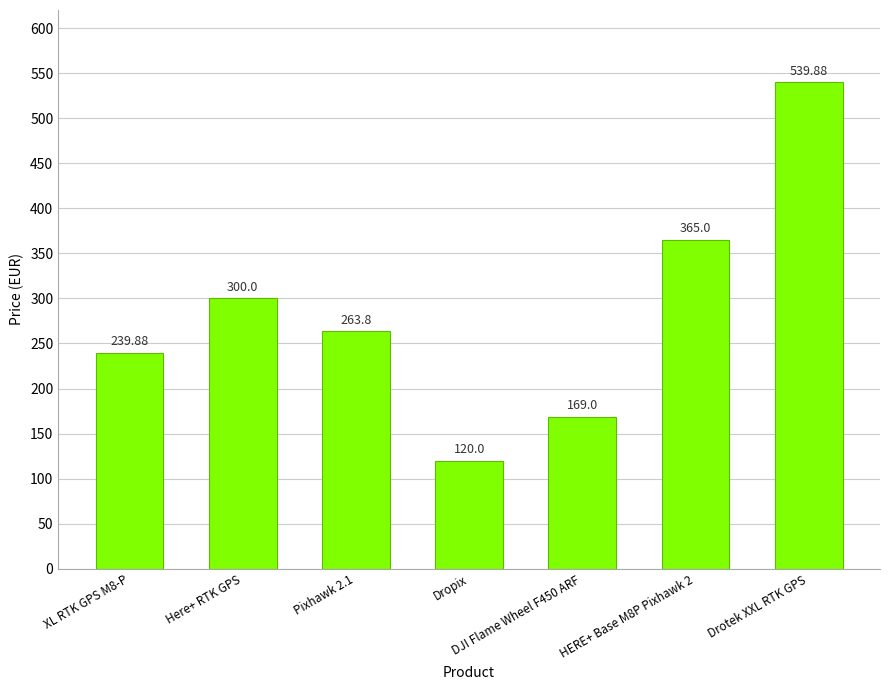

What is the approximate value at HERE+ Base M8P Pixhawk 2?

365.0